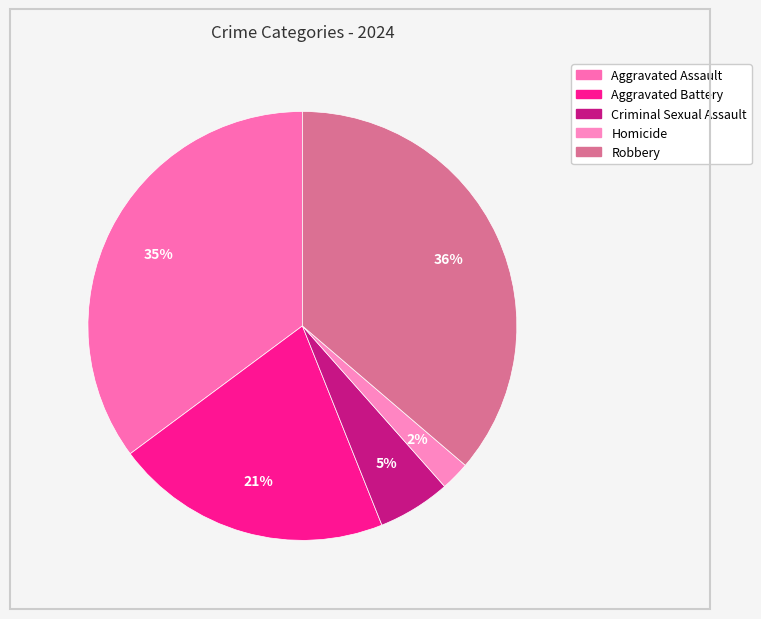

To the nearest percent, what percentage of the pie is Aggravated Assault?

35%